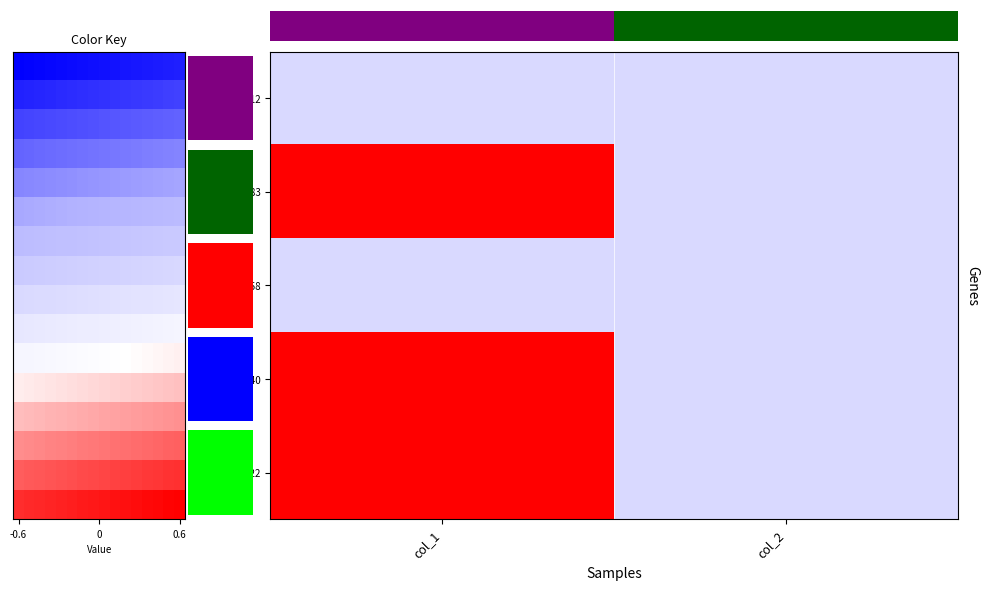

Reading left to right, extract all data points from this chart.

1456873012: 0	0
1470348883: 1	0
1470356058: 0	0
1471450440: 1	0
1474035222: 1	0